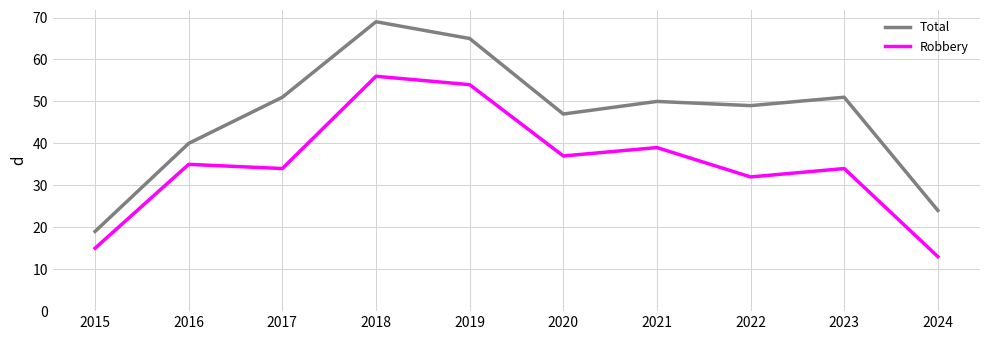

Which category has the lowest value across all series?

2024